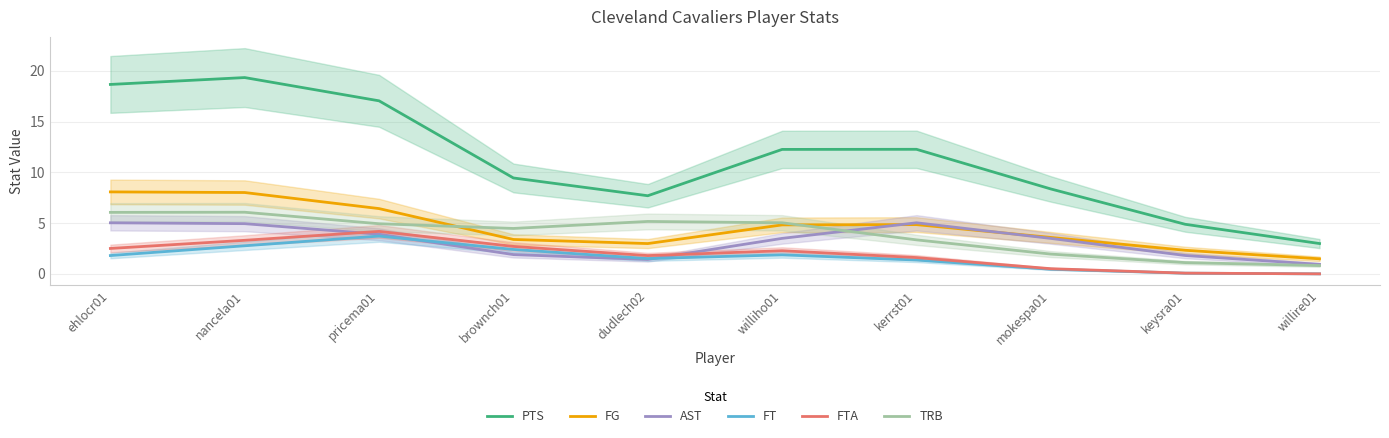

The AST series shows 2.7 at brownch01. True or false?

False